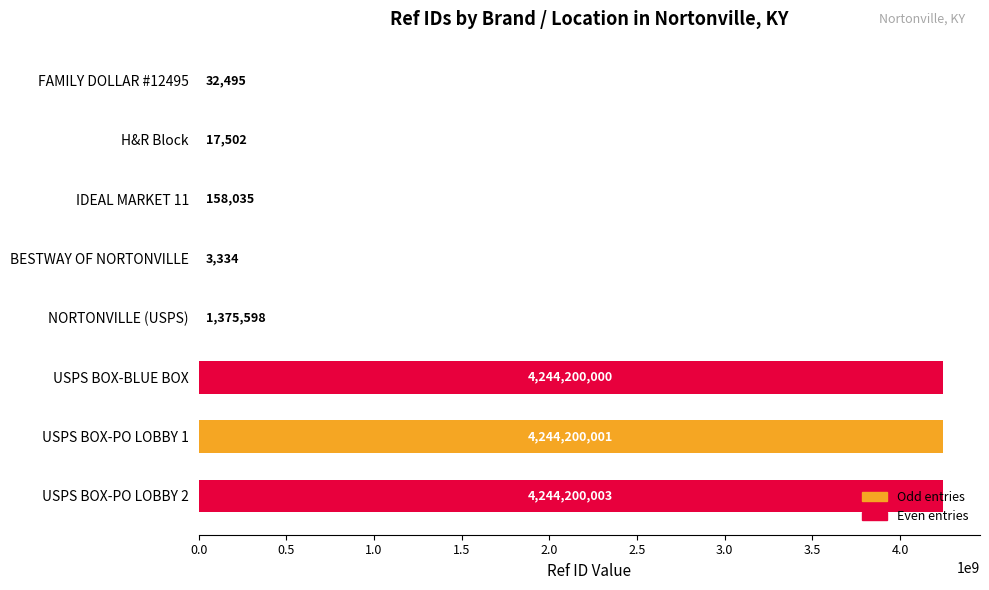

What is the greatest value displayed?

4244200003